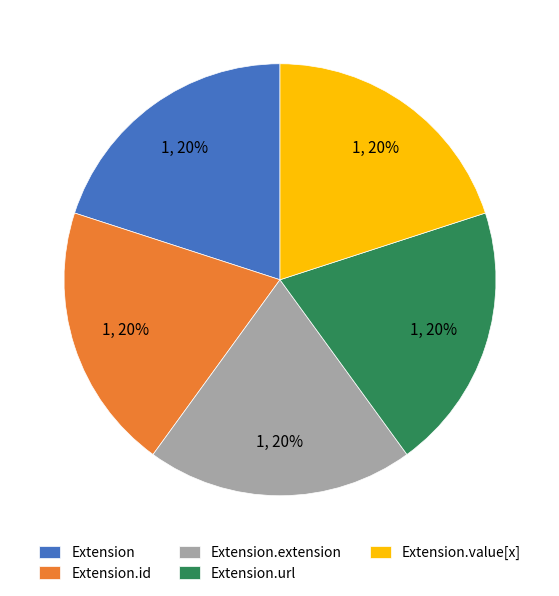

Is Extension.value[x] the majority of the pie?

No